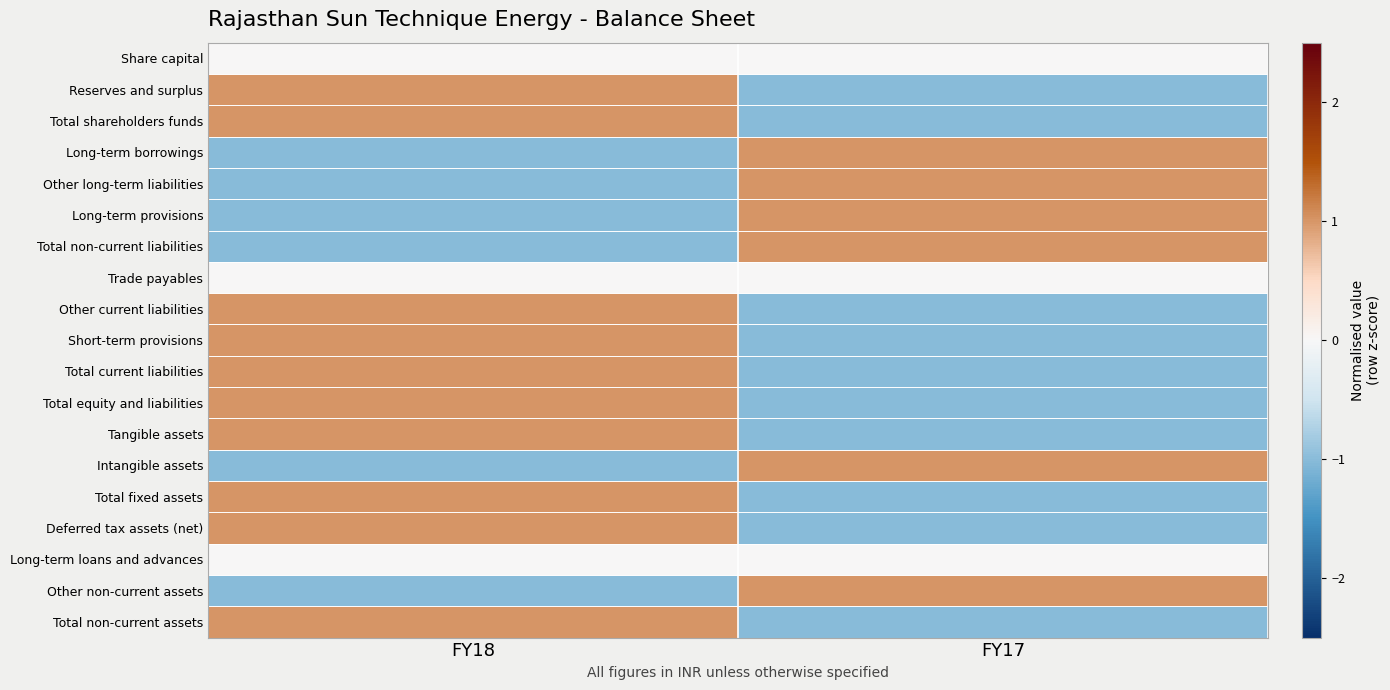

Rank the series at FY17 from highest to lowest value.

Long-term borrowings, Other long-term liabilities, Long-term provisions, Total non-current liabilities, Intangible assets, Other non-current assets, Share capital, Trade payables, Long-term loans and advances, Reserves and surplus, Total shareholders funds, Other current liabilities, Short-term provisions, Total current liabilities, Total equity and liabilities, Tangible assets, Total fixed assets, Deferred tax assets (net), Total non-current assets